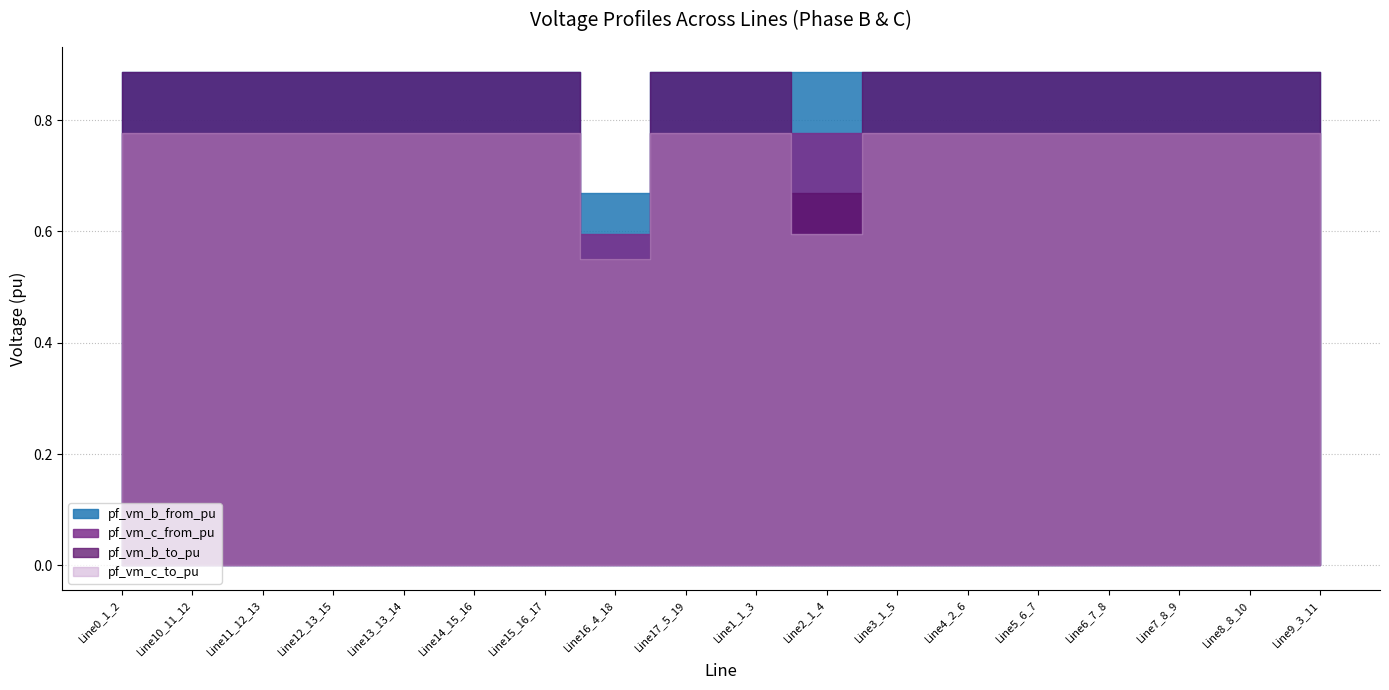

Where do pf_vm_c_from_pu and pf_vm_b_to_pu first cross each other?

Line15_16_17 and Line16_4_18